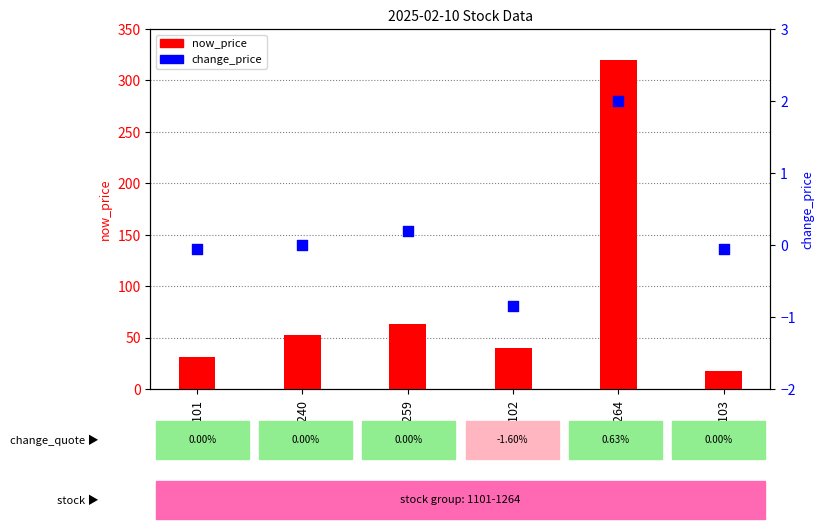

What are all the series names shown in the legend?

now_price, change_price